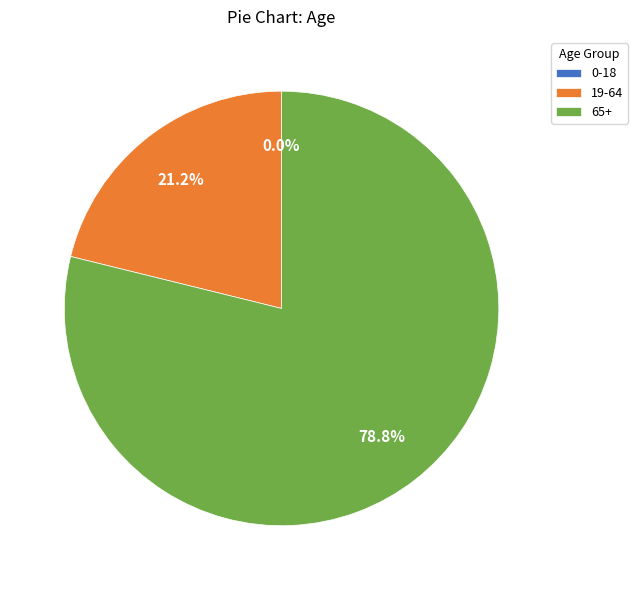

Count the number of slices in the pie.

3